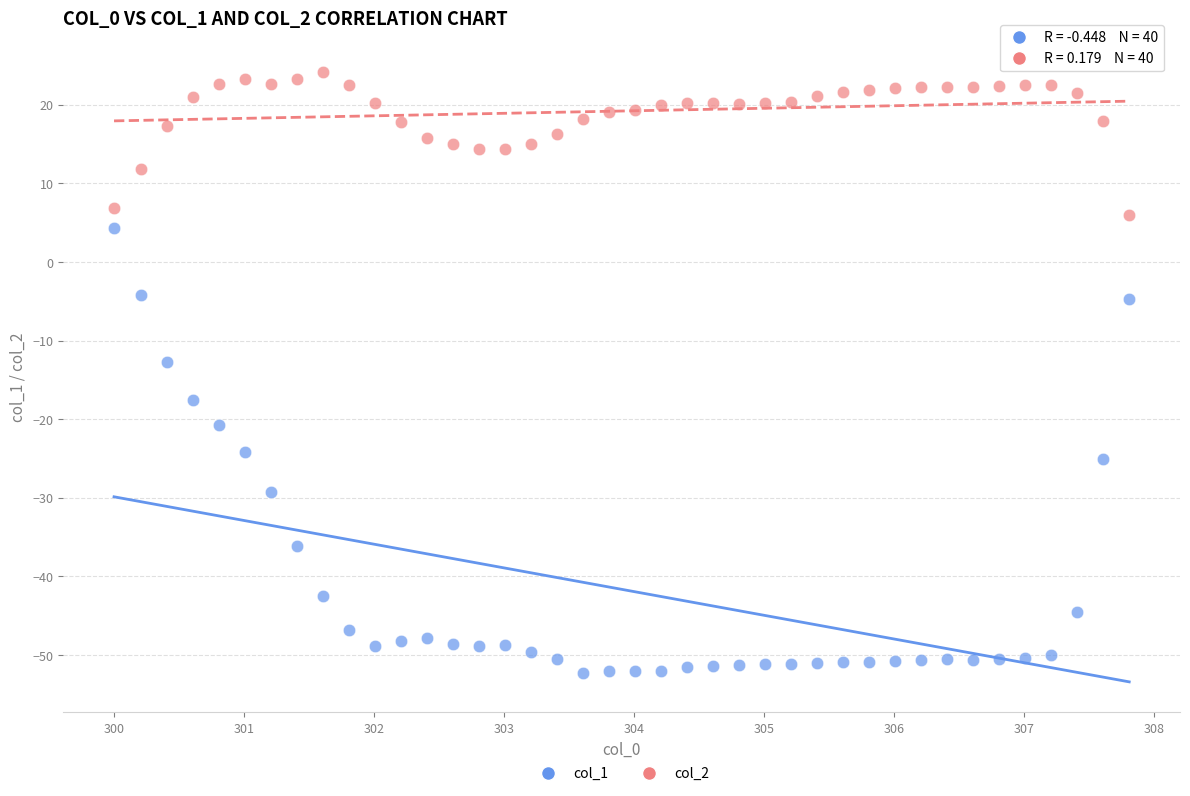

Which series has the widest spread of Y values?

col_1